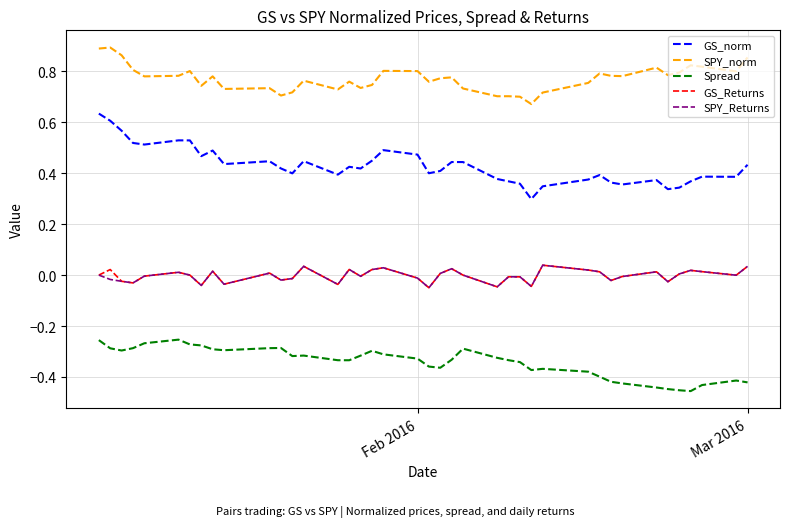

Which series has the largest range (max minus min)?

GS_norm